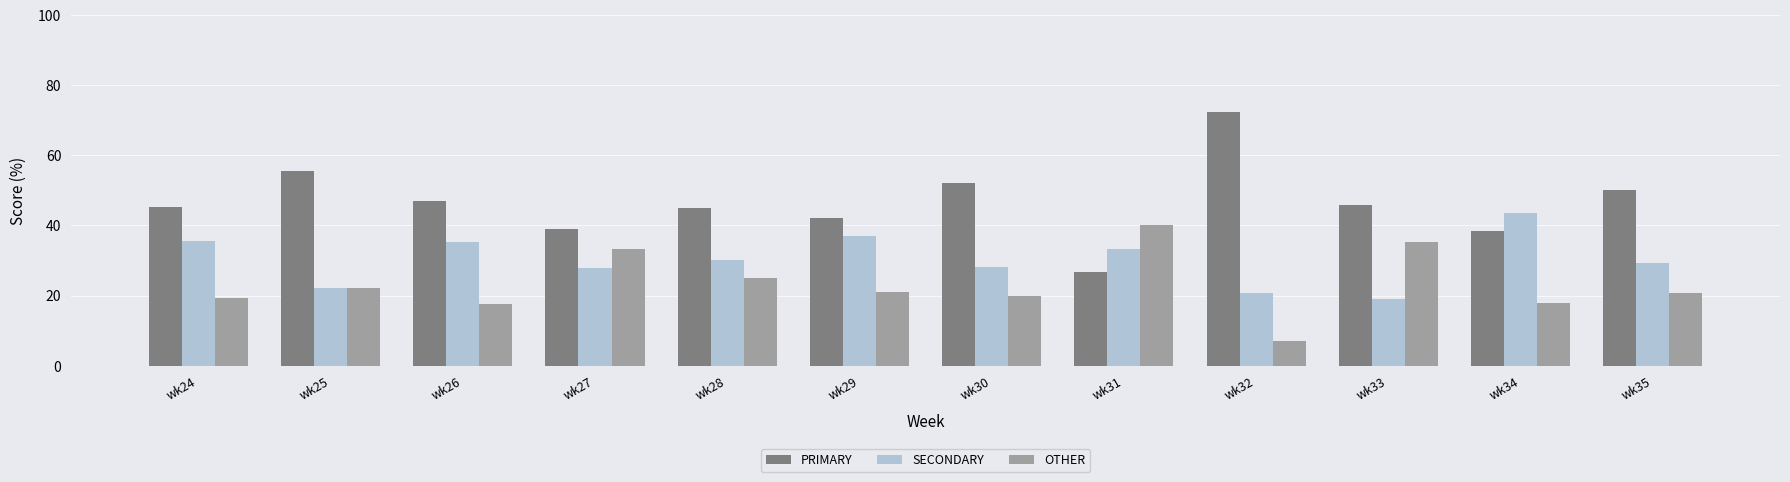

True or false: OTHER has a value of 56.5 at wk33.

False